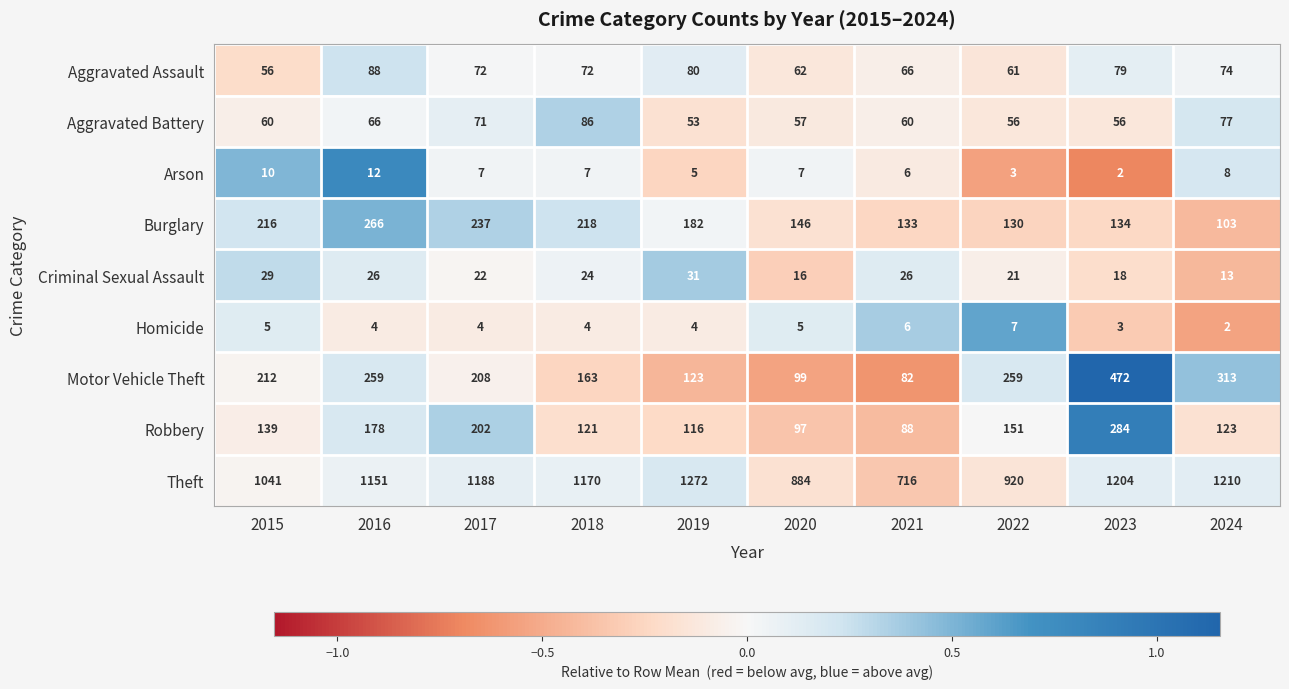

What is the maximum value shown in the chart?

1272